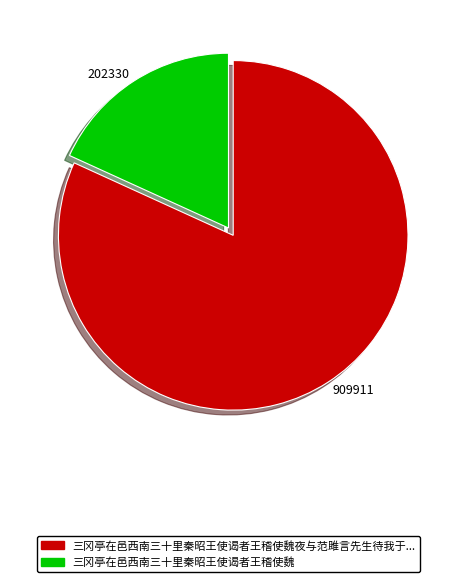

Between 202330 and 909911, which is larger?

909911